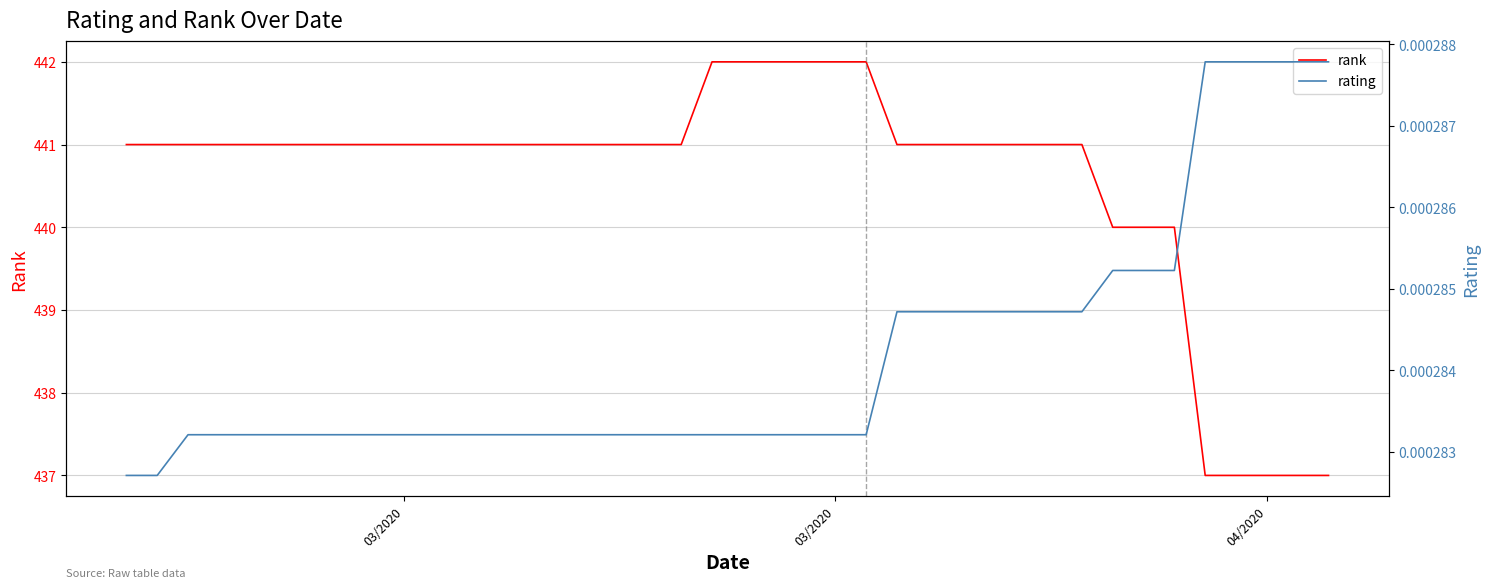

How many distinct data groups are displayed?

2